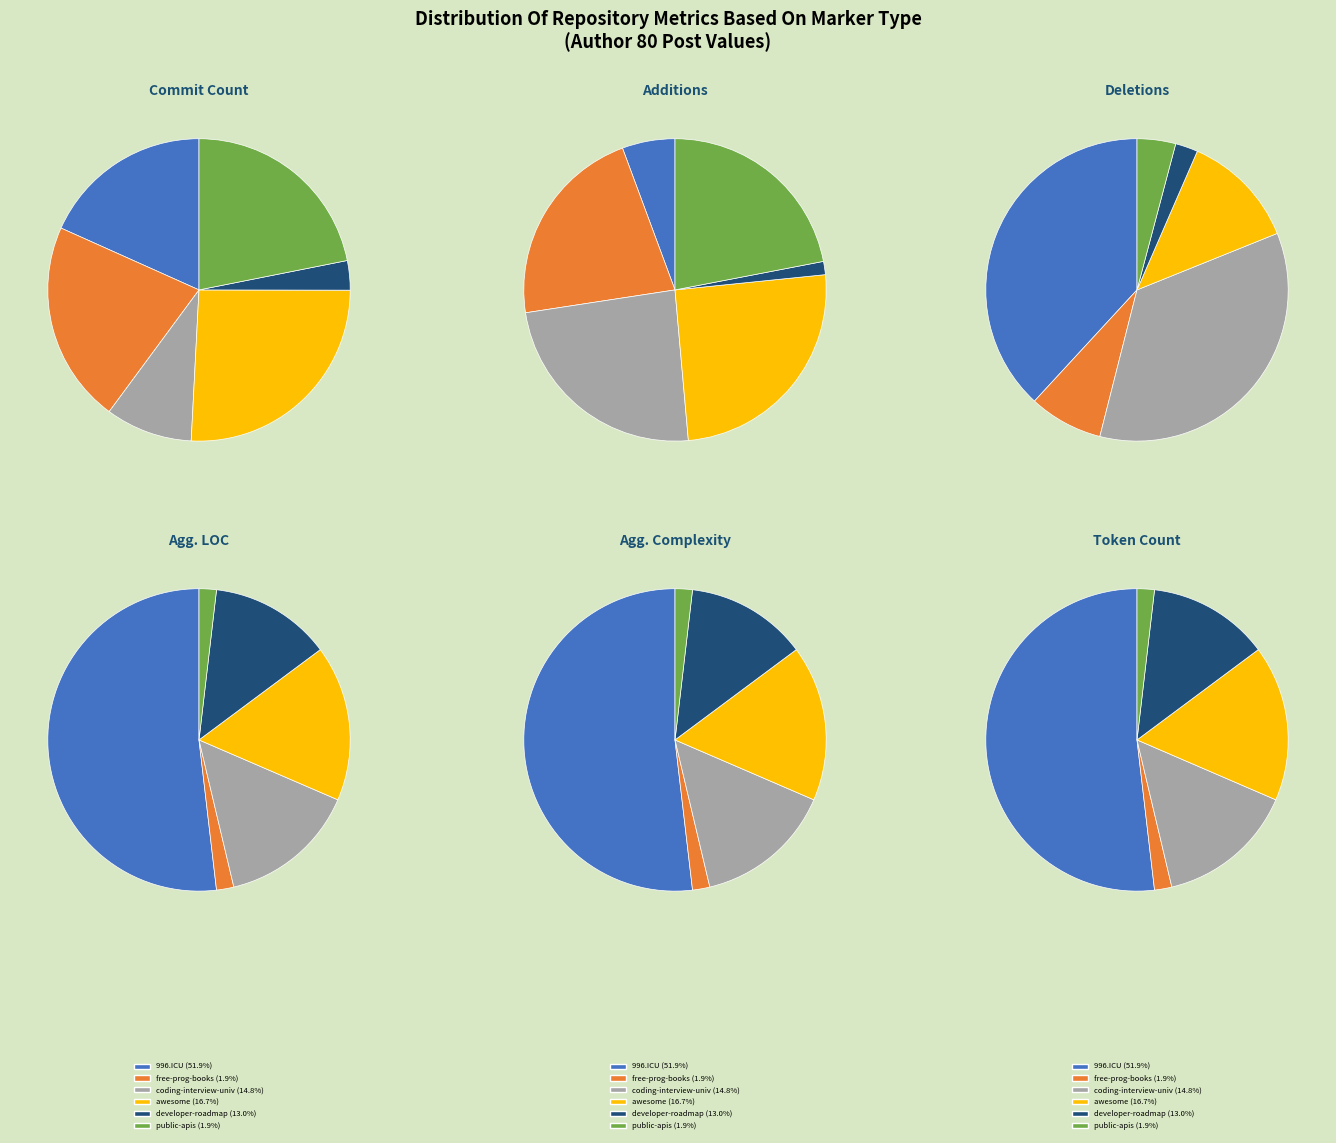

Is there any slice that represents more than half of the pie?

No